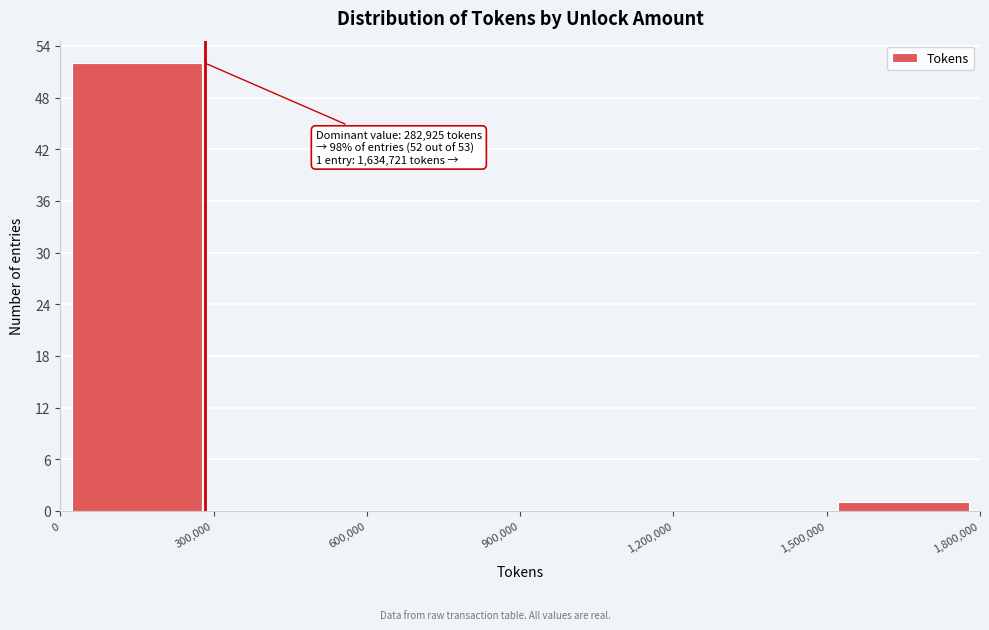

Which range on the x-axis has the tallest bar?

0 to 300,000